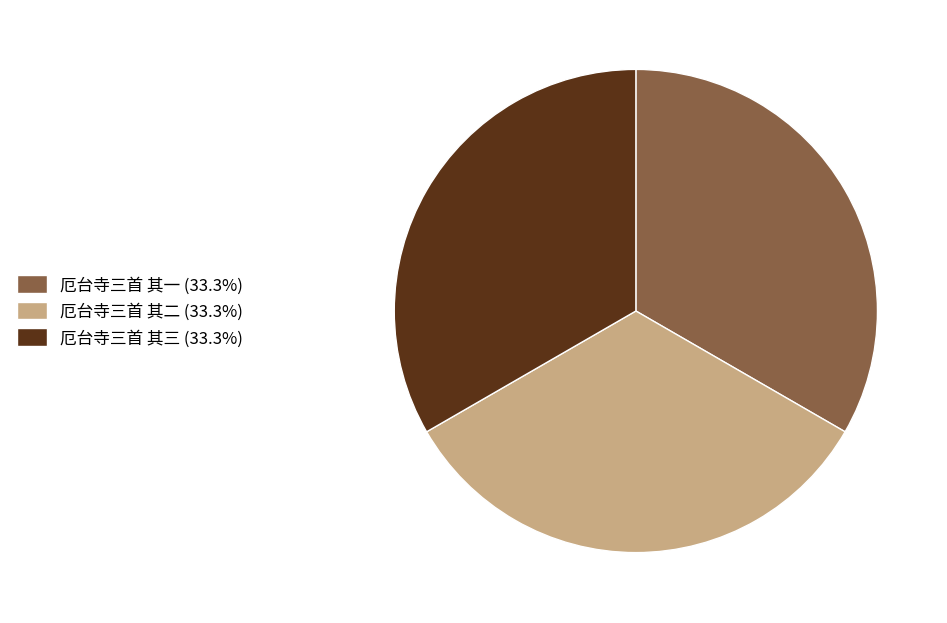

What is the ratio of the value at 厄台寺三首 其三 (33.3%) to the value at 厄台寺三首 其一 (33.3%)?

1.0